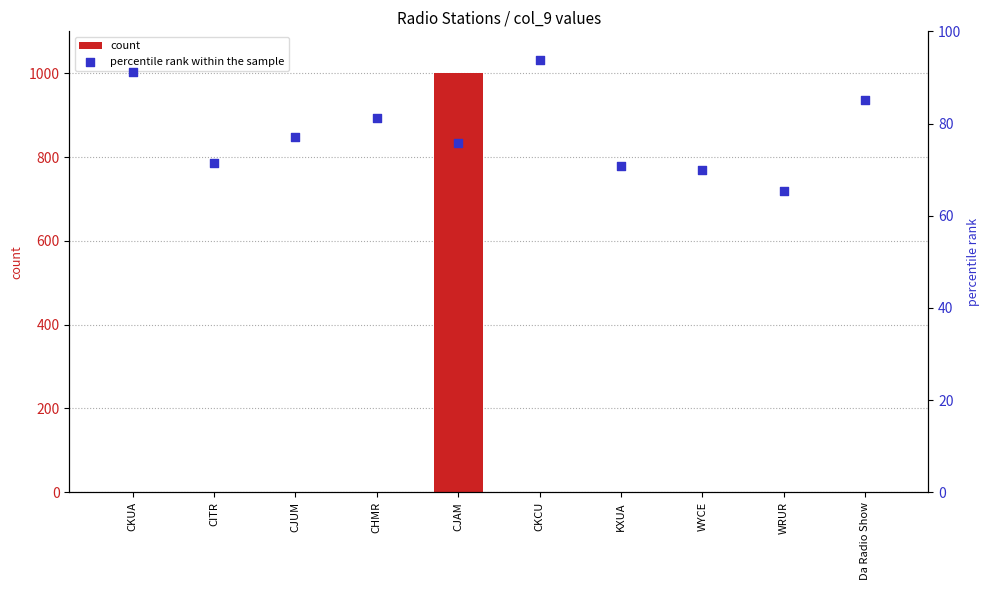

At how many categories does at least one series exceed 211?

1